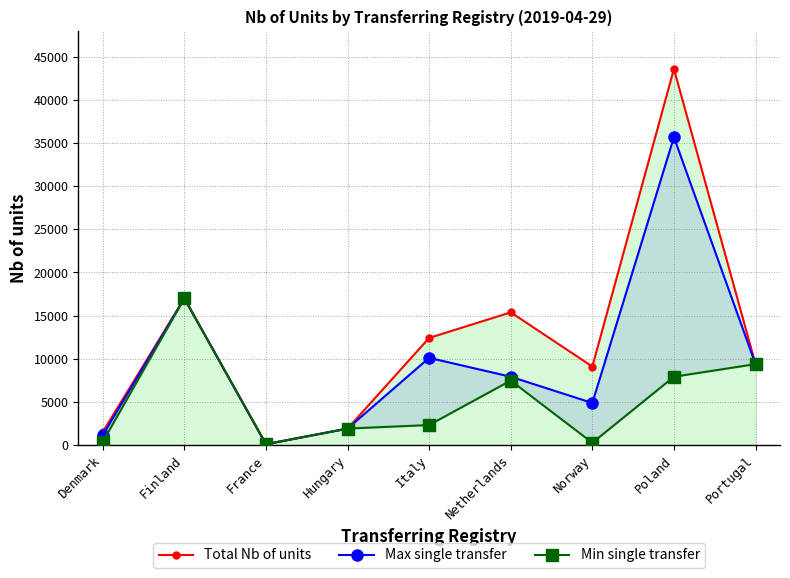

How many lines are shown in the chart?

3